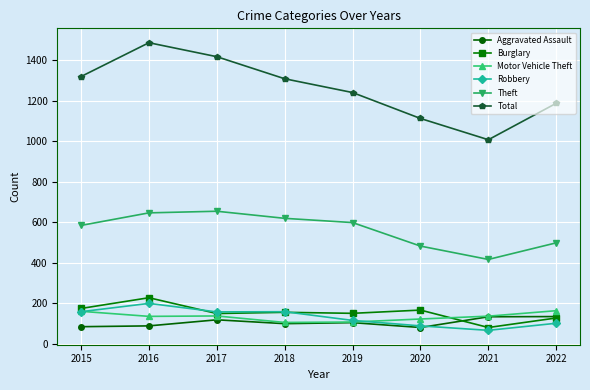

How many lines are shown in the chart?

6